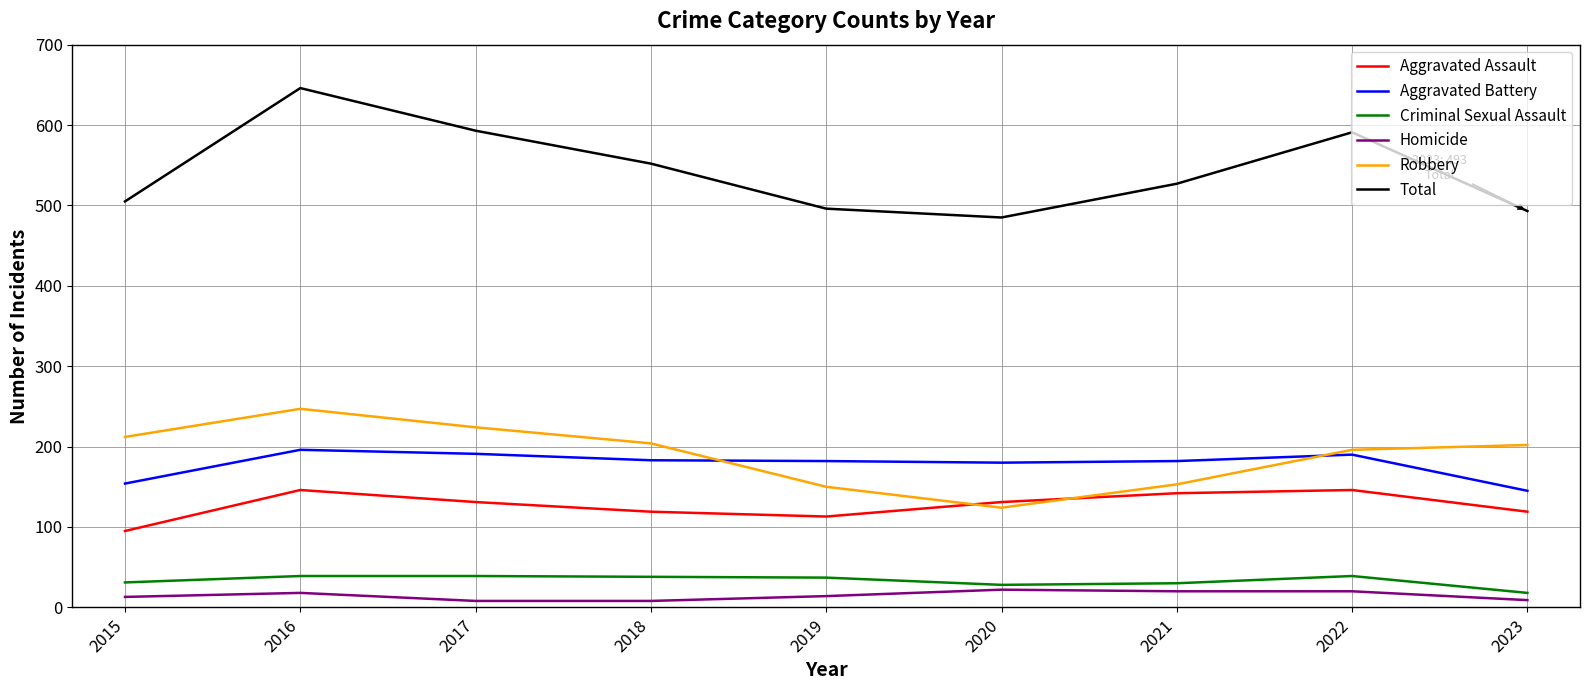

Which series has the largest total across all categories?

Total